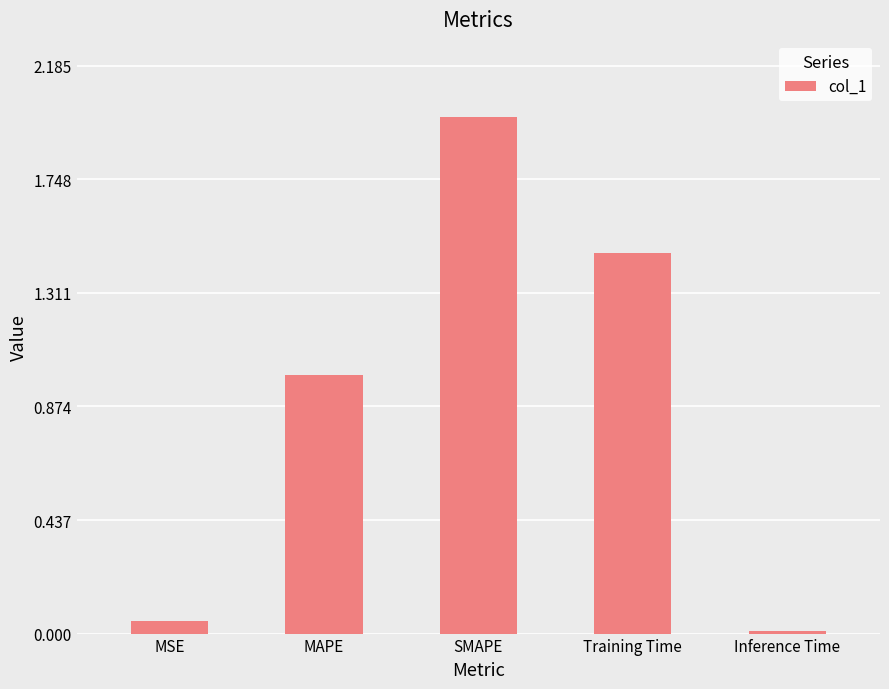

Which label corresponds to the smallest value in the chart?

Inference Time